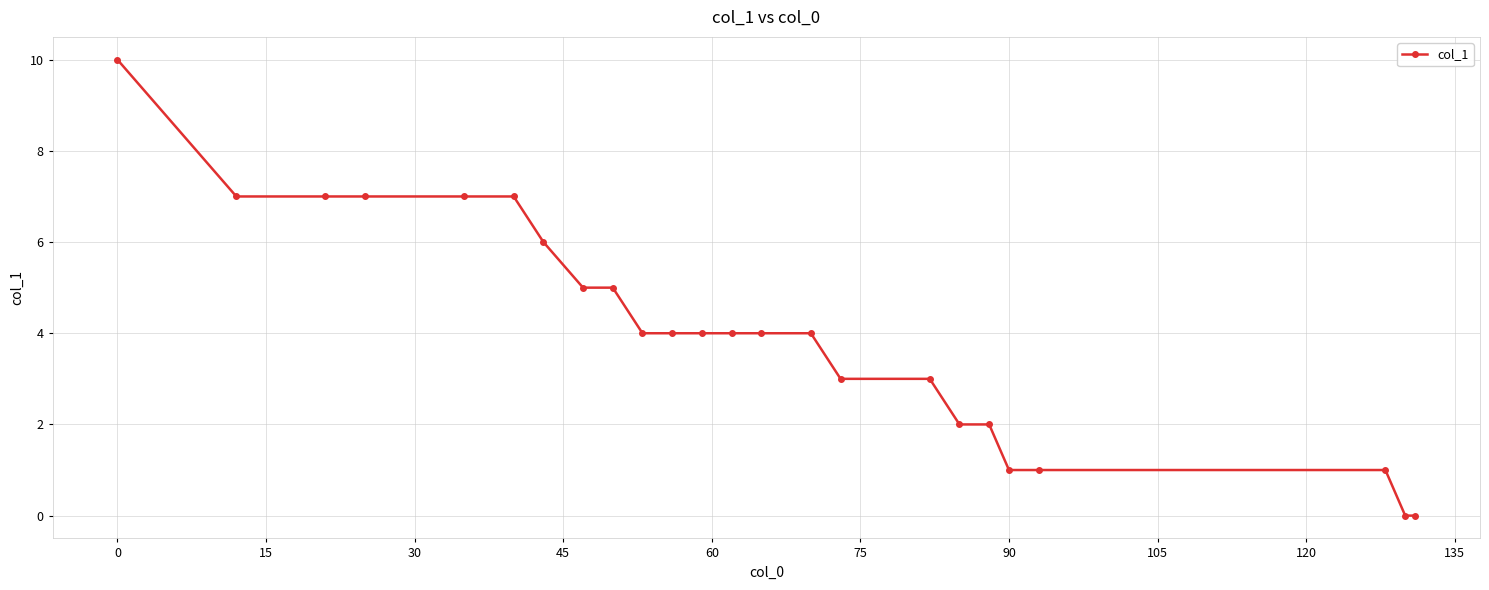

Count the values in the range 2 to 7.

18